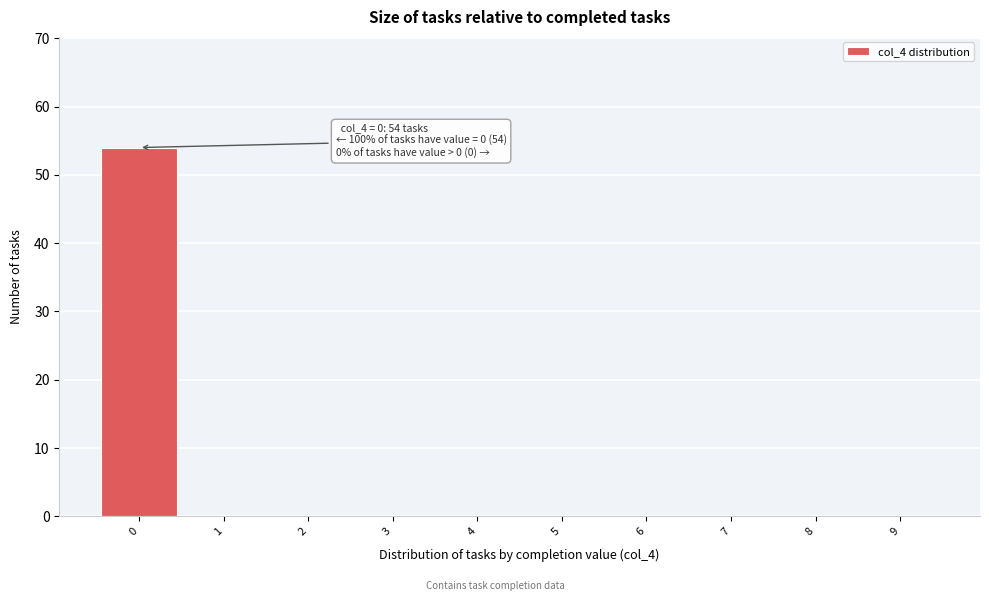

Reading right to left, what are all the values shown in this chart?

9=0	8=0	7=0	6=0	5=0	4=0	3=0	2=0	1=0	0=54